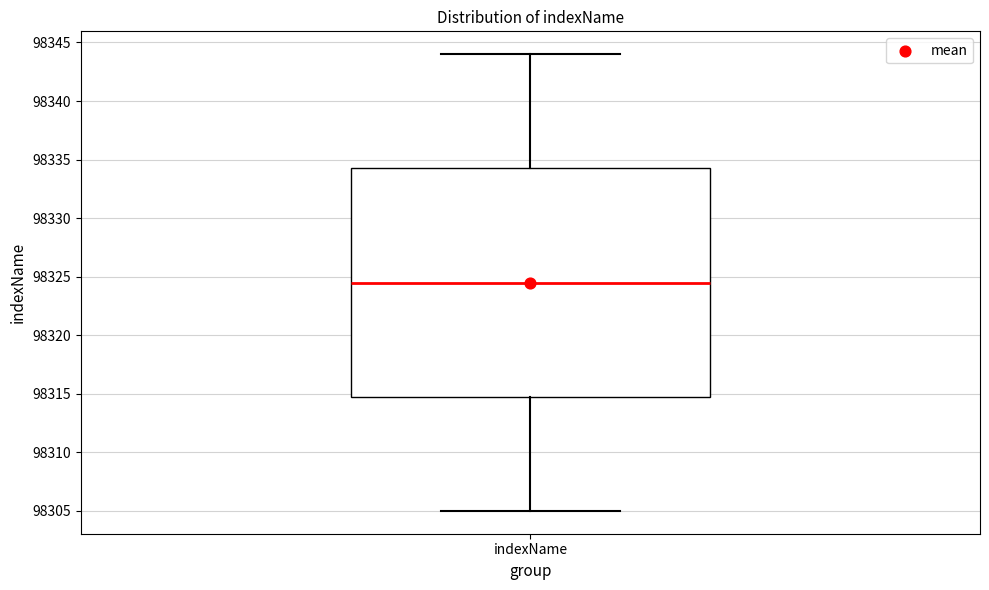

Read this box plot against the y-axis: the position of the median line, the range covered by the box, and the ends of both whiskers. The values are not printed on the chart, so give them approximately, as read against the axis.

median 98324.5, box 98315.0 to 98334.5, whiskers 98305.0 to 98344.0